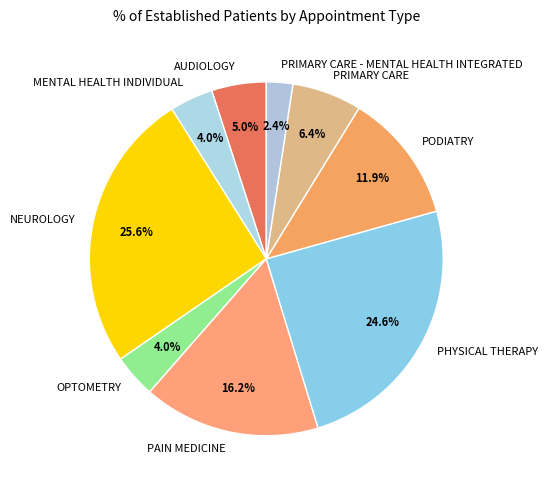

Is there any slice that represents more than half of the pie?

No